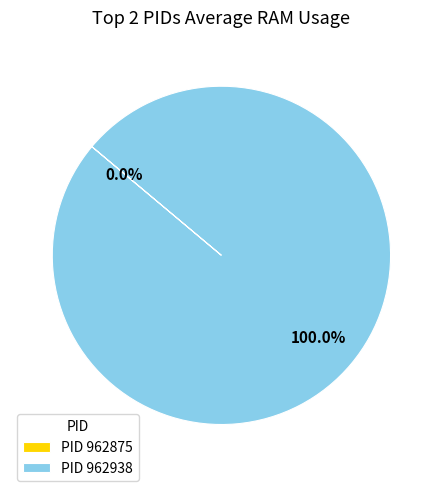

The 962875 slice represents 0% of the pie. True or false?

True